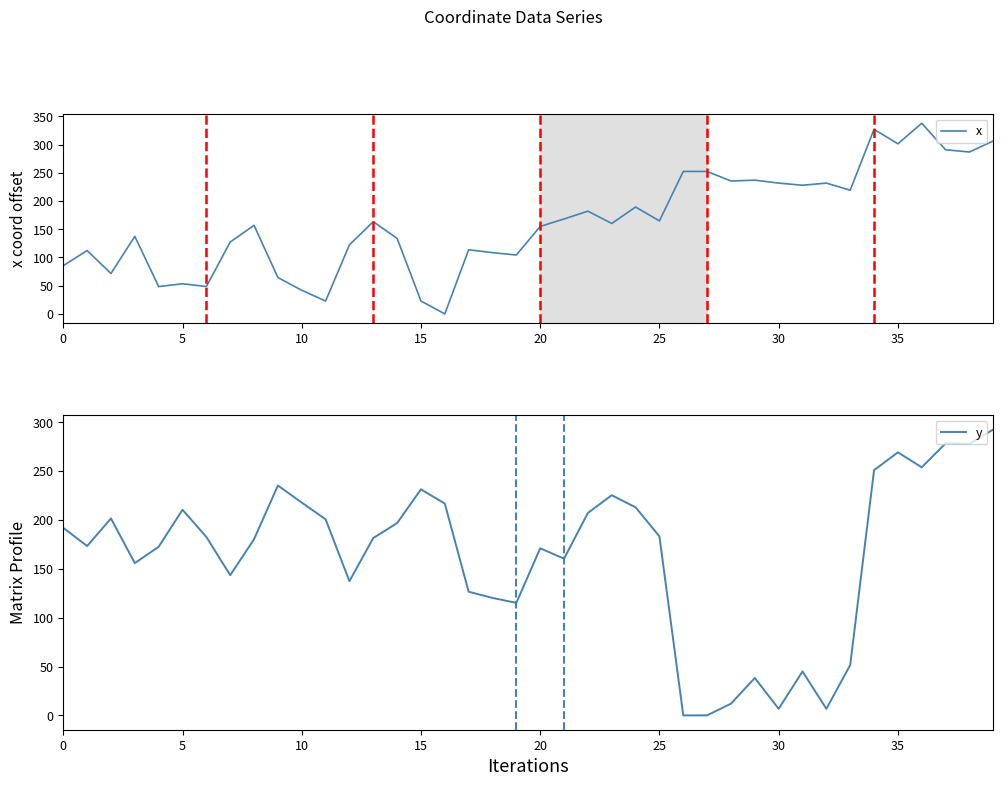

Which series changed the most between 23 and 26?

y